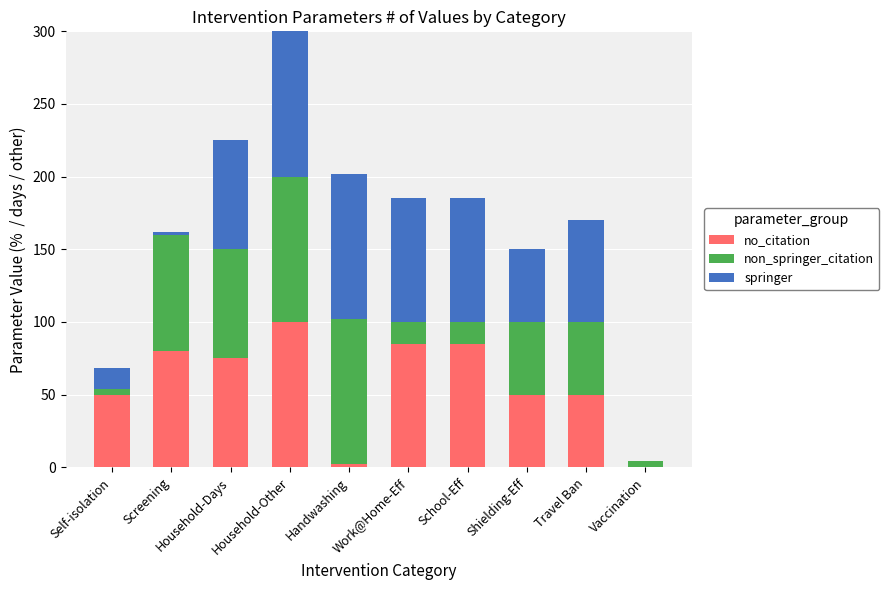

At which category is the sum across all series the highest?

Household-Other